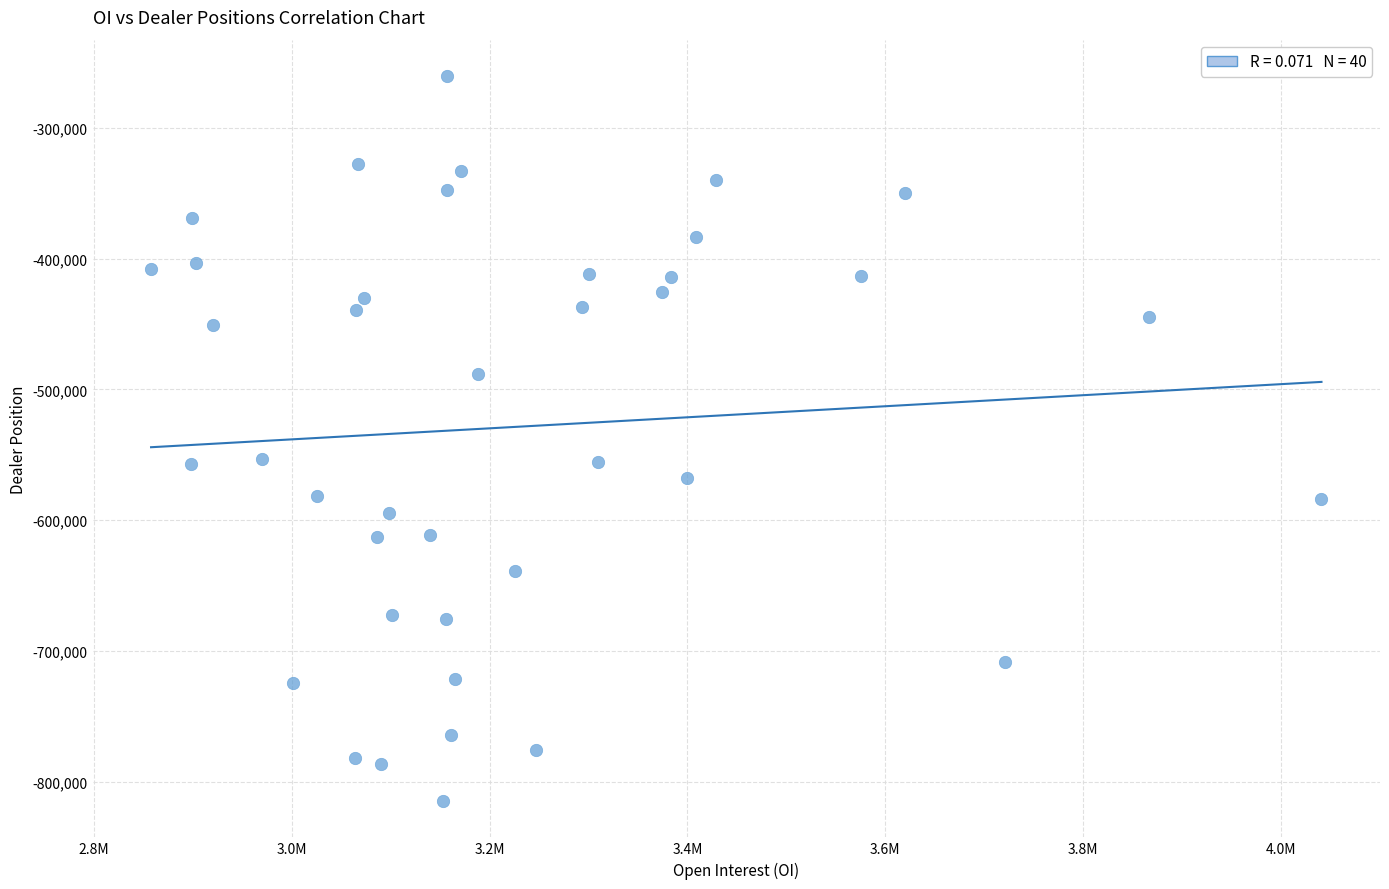

What is the range of Y values (max minus min)?

554653